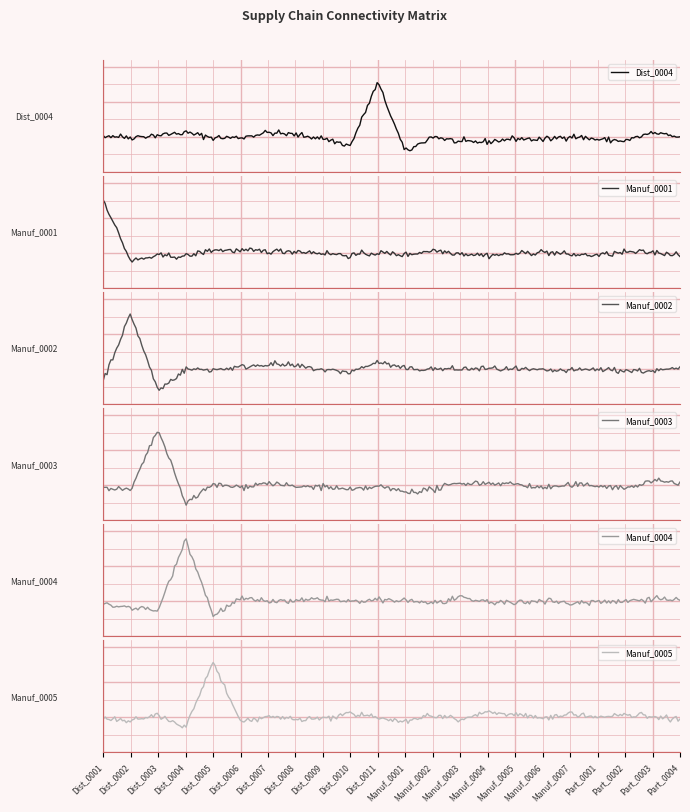

At which label is Dist_0004 closest to 0?

Dist_0001